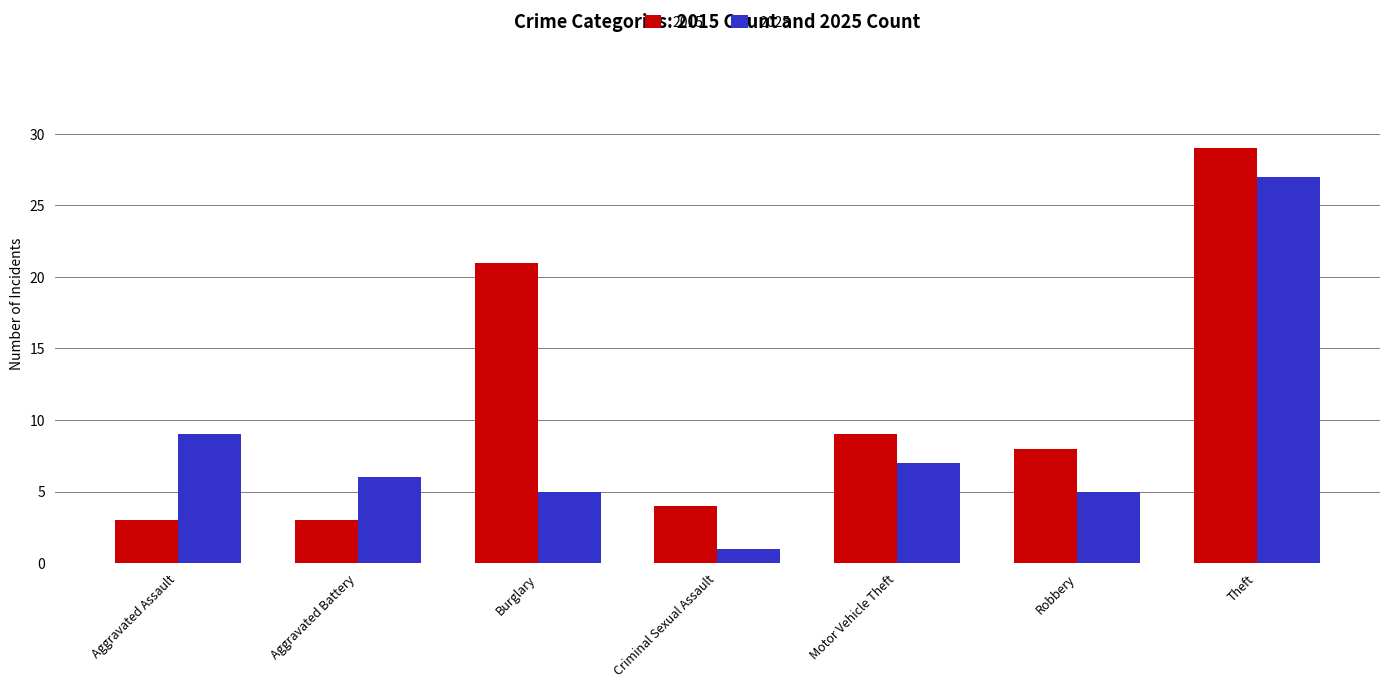

Are the bars horizontal?

No